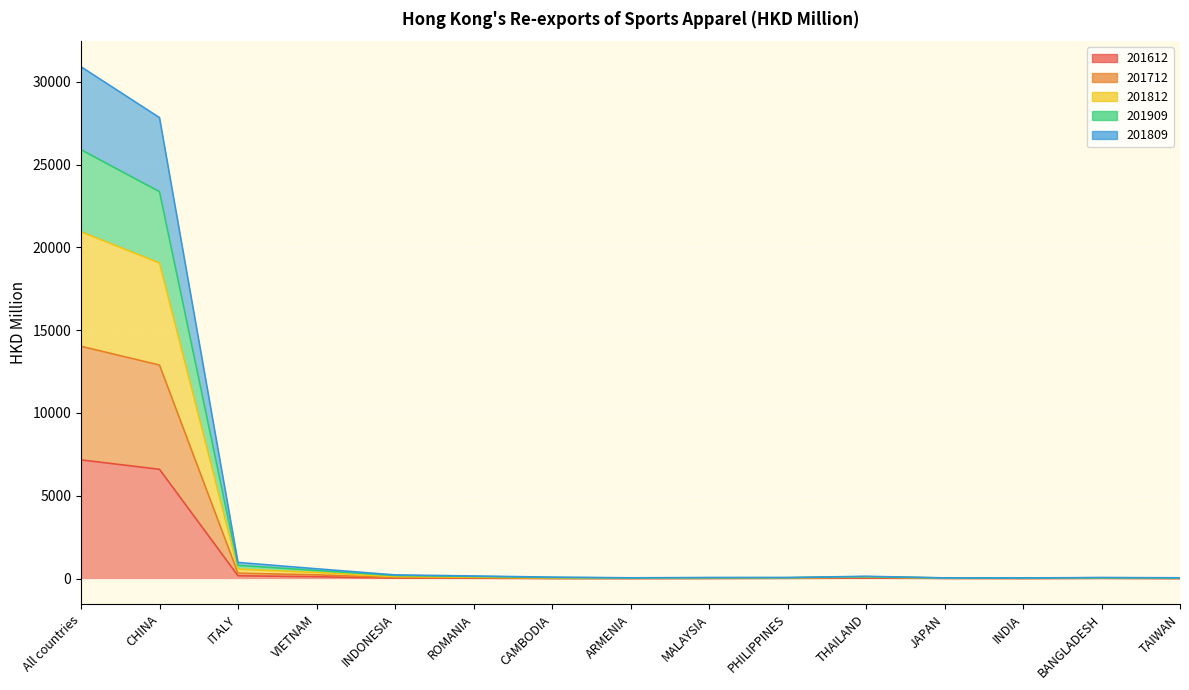

What is the approximate value of 201909 at BANGLADESH?

55.6